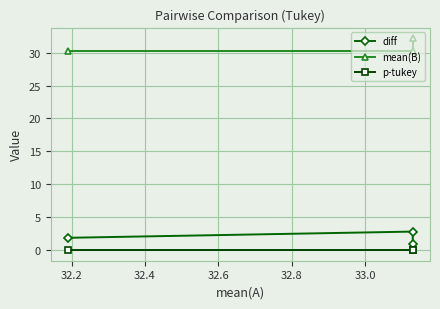

The value of diff at 32.2 is 3.9. True or false?

False